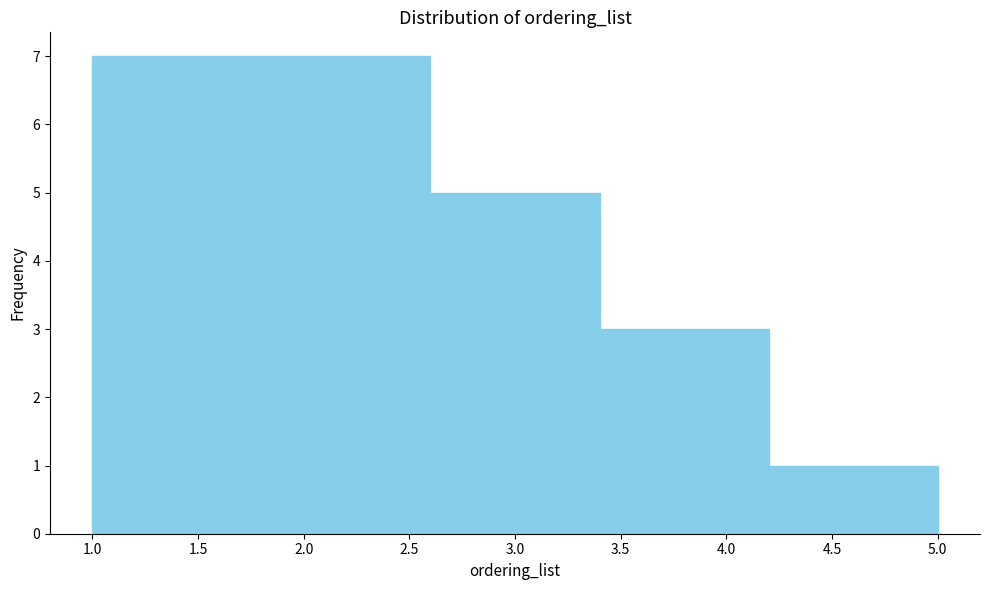

Reading left to right, transcribe this chart: for each bar, give the range it covers on the x-axis and its height. The values are not printed on the chart, so give them approximately, as read against the axis.

1.0 to 1.8: 7
1.8 to 2.6: 7
2.6 to 3.4: 5
3.4 to 4.2: 3
4.2 to 5.0: 1